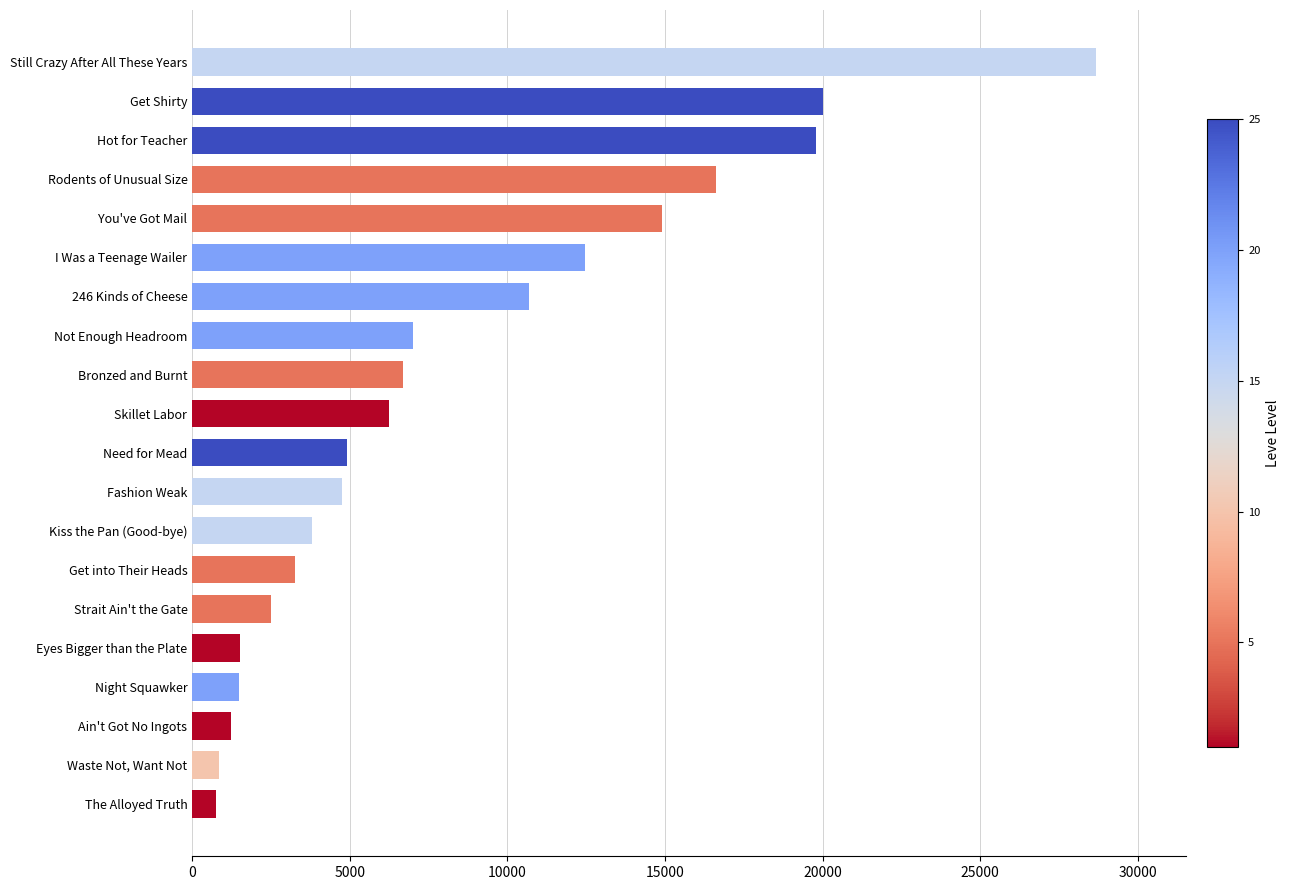

Rank the categories by value from lowest to highest.

The Alloyed Truth, Waste Not, Want Not, Ain't Got No Ingots, Night Squawker, Eyes Bigger than the Plate, Strait Ain't the Gate, Get into Their Heads, Kiss the Pan (Good-bye), Fashion Weak, Need for Mead, Skillet Labor, Bronzed and Burnt, Not Enough Headroom, 246 Kinds of Cheese, I Was a Teenage Wailer, You've Got Mail, Rodents of Unusual Size, Hot for Teacher, Get Shirty, Still Crazy After All These Years